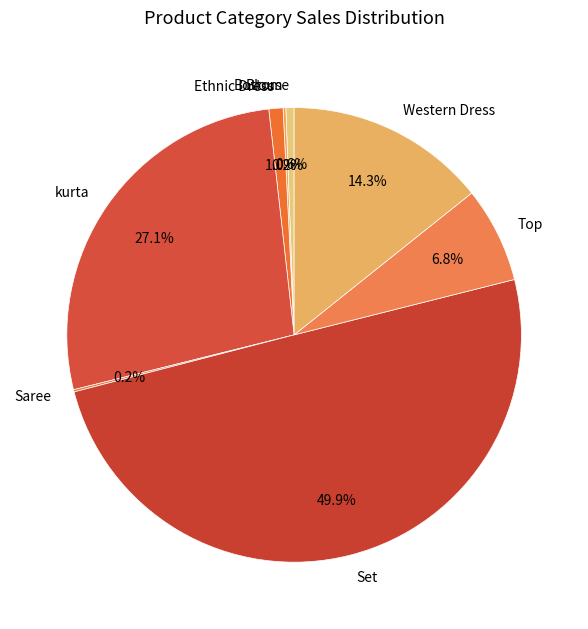

What percentage is NOT represented by Blouse?

99.4%